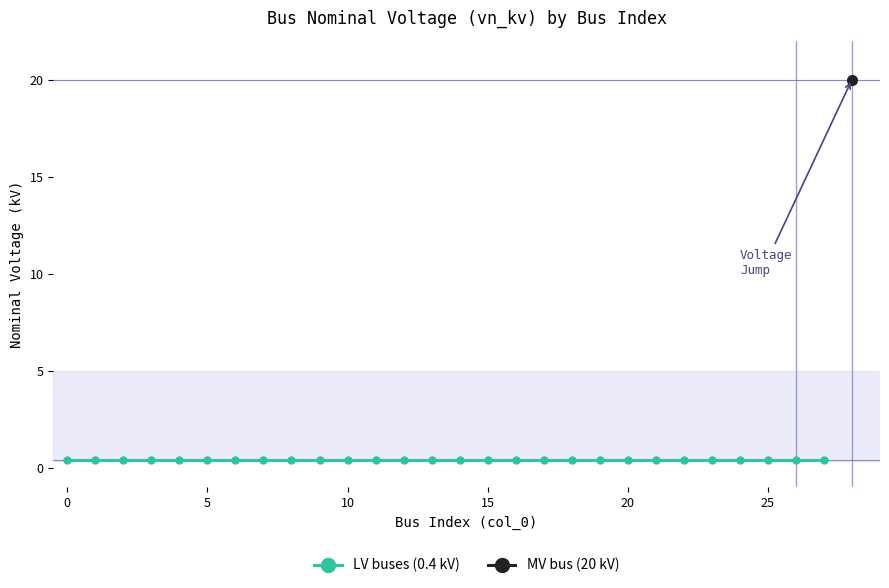

How many lines are shown in the chart?

1